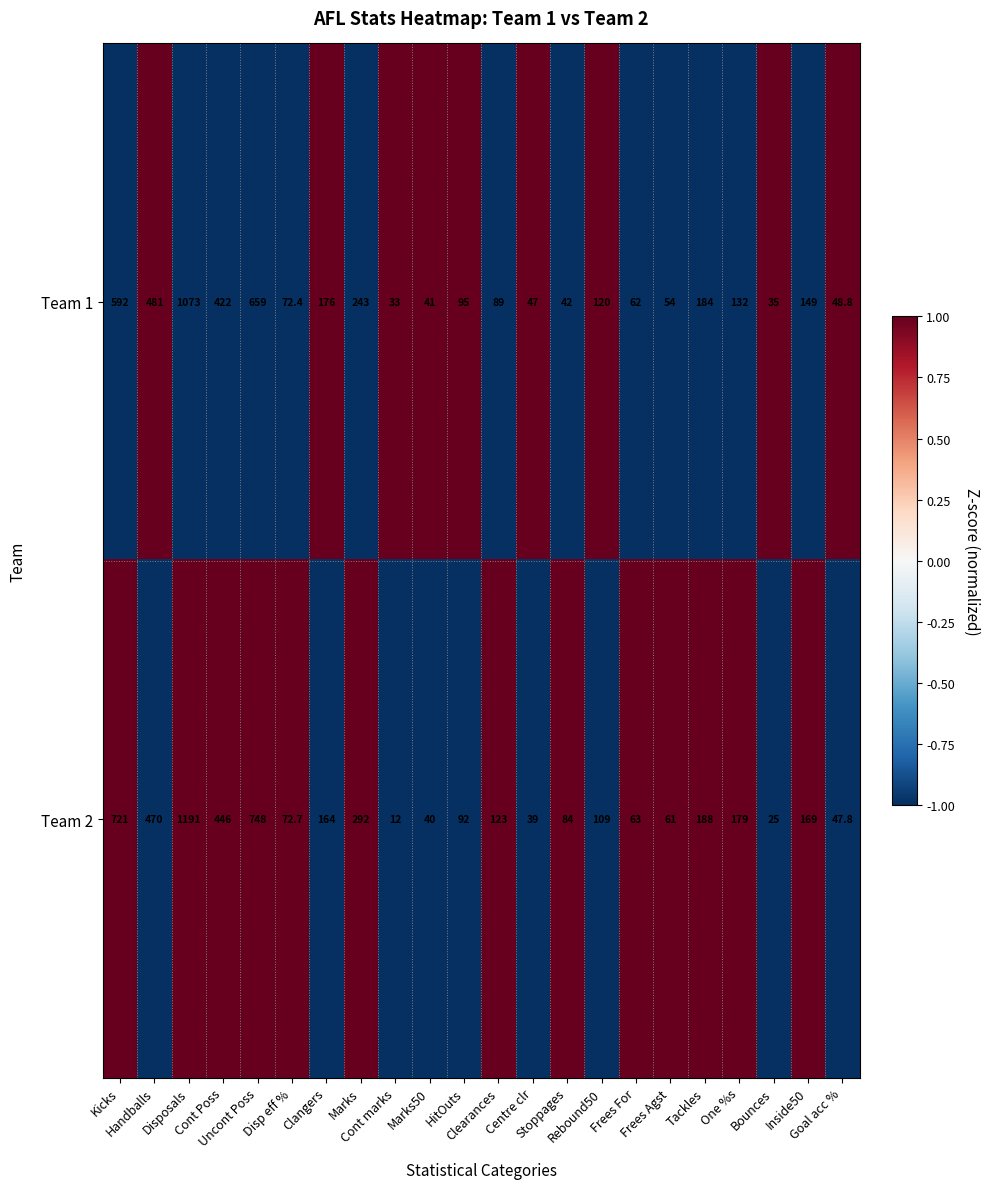

At how many categories does at least one series exceed 122?

11